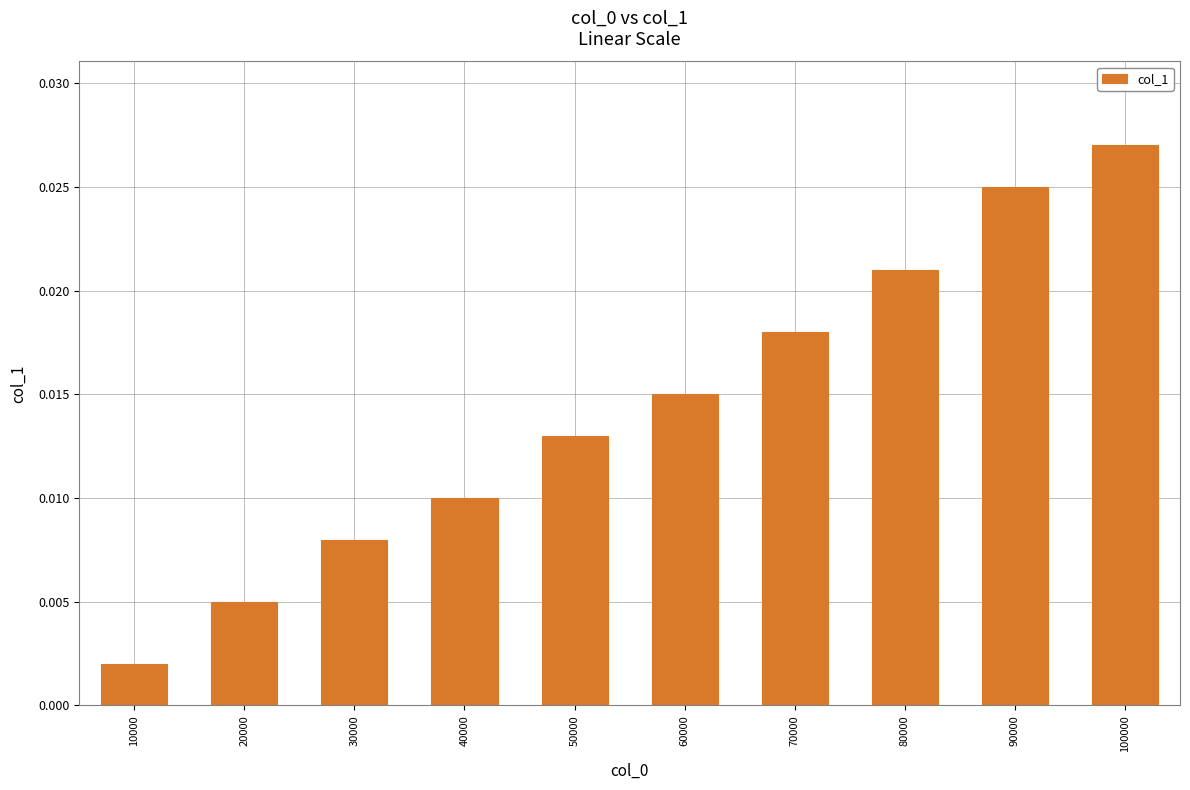

Which label corresponds to the smallest value in the chart?

10000